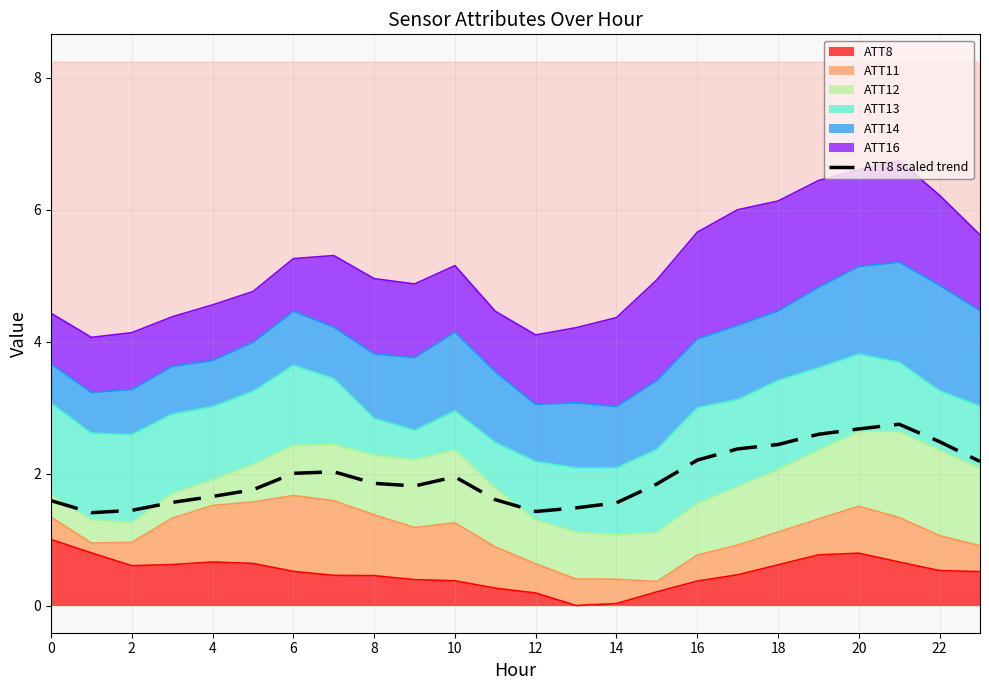

Reading right to left, list all the values displayed in this chart.

2.2	2.5	2.7	2.7	2.6	2.4	2.4	2.2	1.8	1.6	1.5	1.4	1.6	1.9	1.8	1.9	2.0	2.0	1.8	1.7	1.6	1.4	1.4	1.6